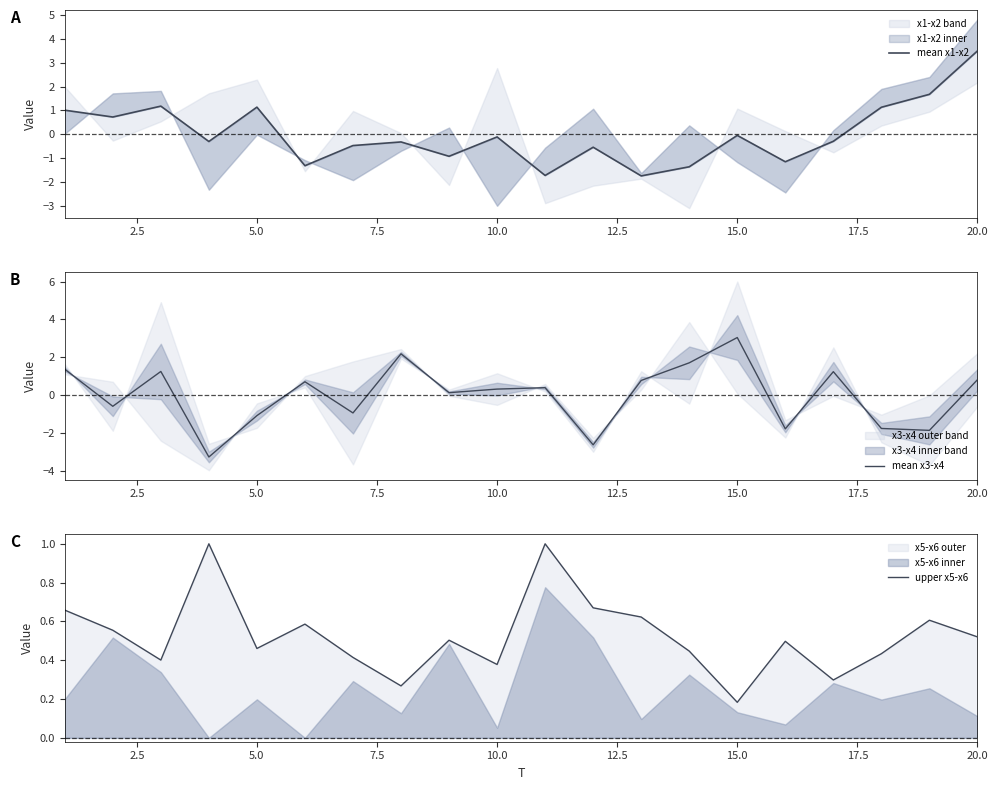

Which category has the highest value in the mean x3-x4 series?

15.0